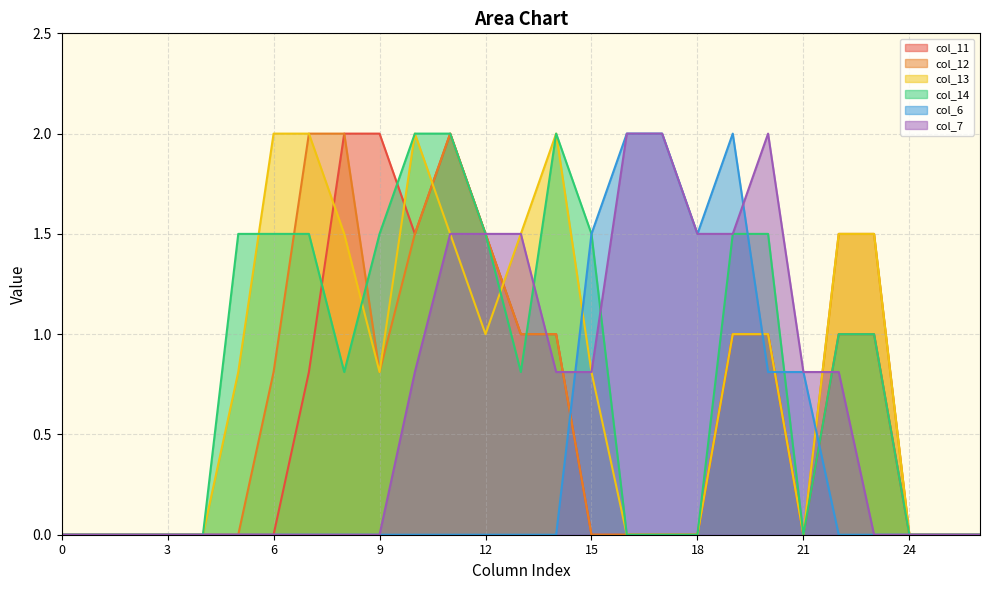

Reading left to right, list all the values displayed in this chart.

col_11: 0.0	0.0	0.0	0.0	0.0	0.0	0.0	0.8	2.0	2.0	1.5	2.0	1.5	1.0	1.0	0.0	0.0	0.0	0.0	1.0	1.0	0.0	1.0	1.0	0.0	0.0	0.0
col_12: 0.0	0.0	0.0	0.0	0.0	0.0	0.8	2.0	2.0	0.8	1.5	2.0	1.5	1.0	1.0	0.0	0.0	0.0	0.0	1.0	1.0	0.0	1.5	1.5	0.0	0.0	0.0
col_13: 0.0	0.0	0.0	0.0	0.0	0.8	2.0	2.0	1.5	0.8	2.0	1.5	1.0	1.5	2.0	0.8	0.0	0.0	0.0	1.0	1.0	0.0	1.5	1.5	0.0	0.0	0.0
col_14: 0.0	0.0	0.0	0.0	0.0	1.5	1.5	1.5	0.8	1.5	2.0	2.0	1.5	0.8	2.0	1.5	0.0	0.0	0.0	1.5	1.5	0.0	1.0	1.0	0.0	0.0	0.0
col_6: 0.0	0.0	0.0	0.0	0.0	0.0	0.0	0.0	0.0	0.0	0.0	0.0	0.0	0.0	0.0	1.5	2.0	2.0	1.5	2.0	0.8	0.8	0.0	0.0	0.0	0.0	0.0
col_7: 0.0	0.0	0.0	0.0	0.0	0.0	0.0	0.0	0.0	0.0	0.8	1.5	1.5	1.5	0.8	0.8	2.0	2.0	1.5	1.5	2.0	0.8	0.8	0.0	0.0	0.0	0.0